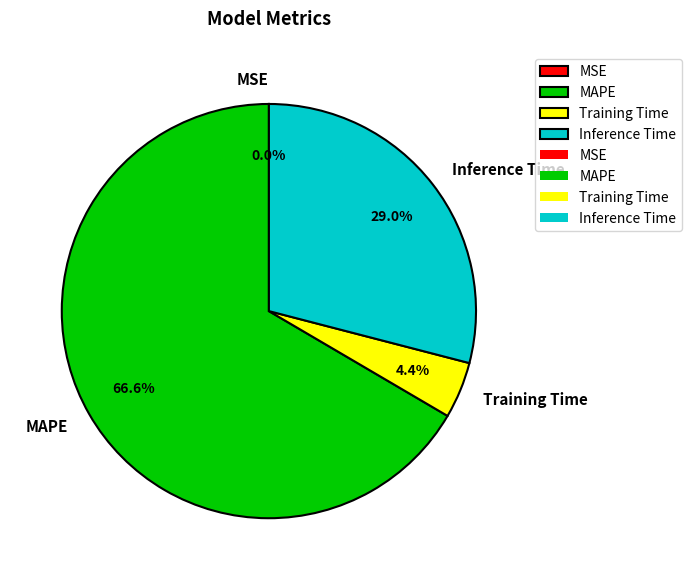

Which slice represents more than half of the pie?

MAPE